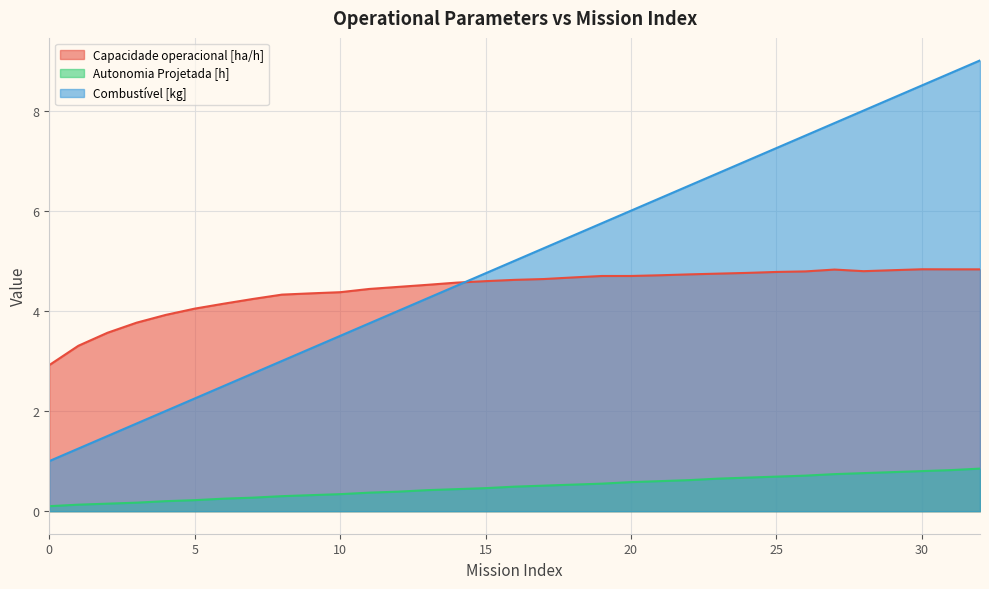

List the series in order of their peak value, highest first.

Combustível [kg], Capacidade operacional [ha/h], Autonomia Projetada [h]